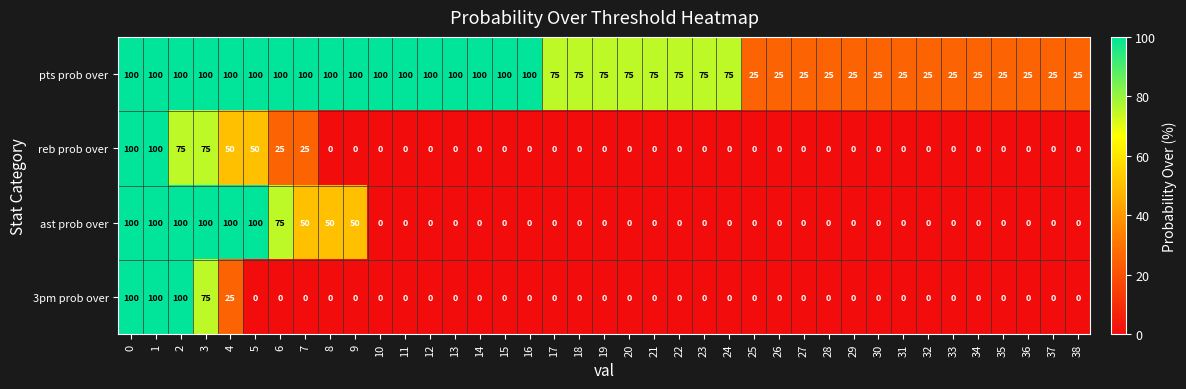

Is the value of 3pm prob over at 12 greater than the value of pts prob over at 5?

No